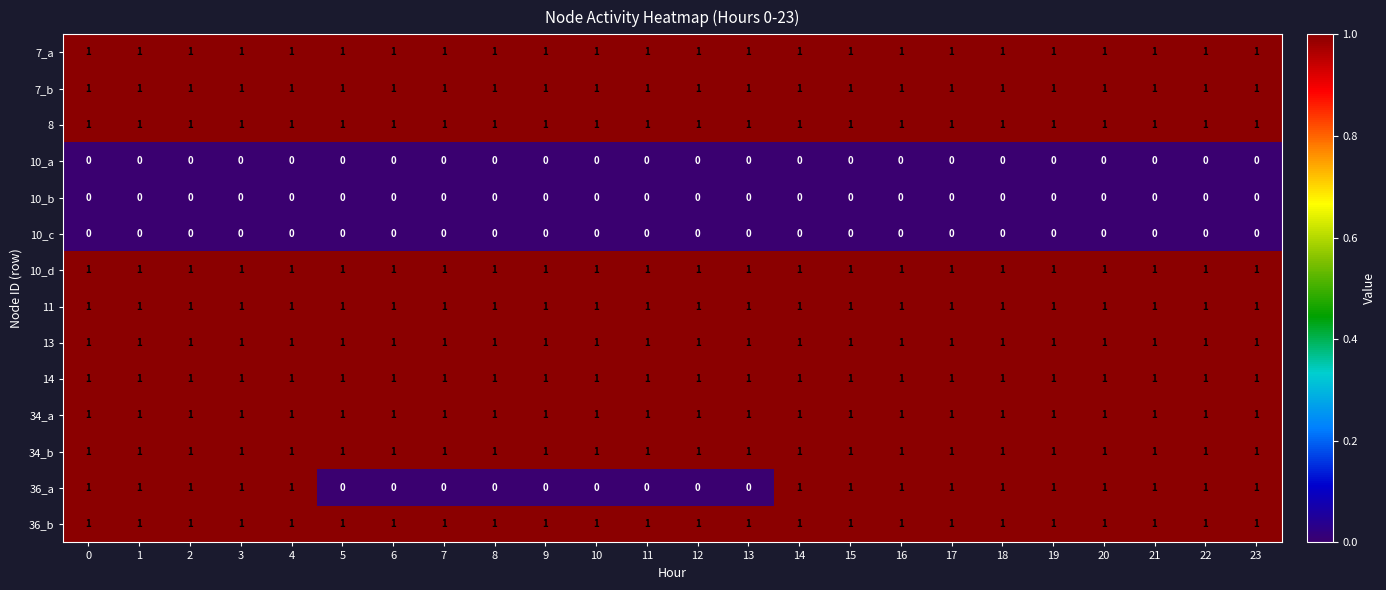

What is the total value across all series at 19?

11